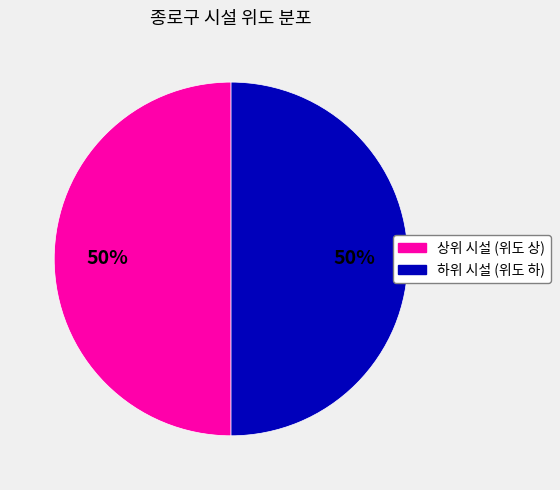

Is there a majority slice in this chart?

No